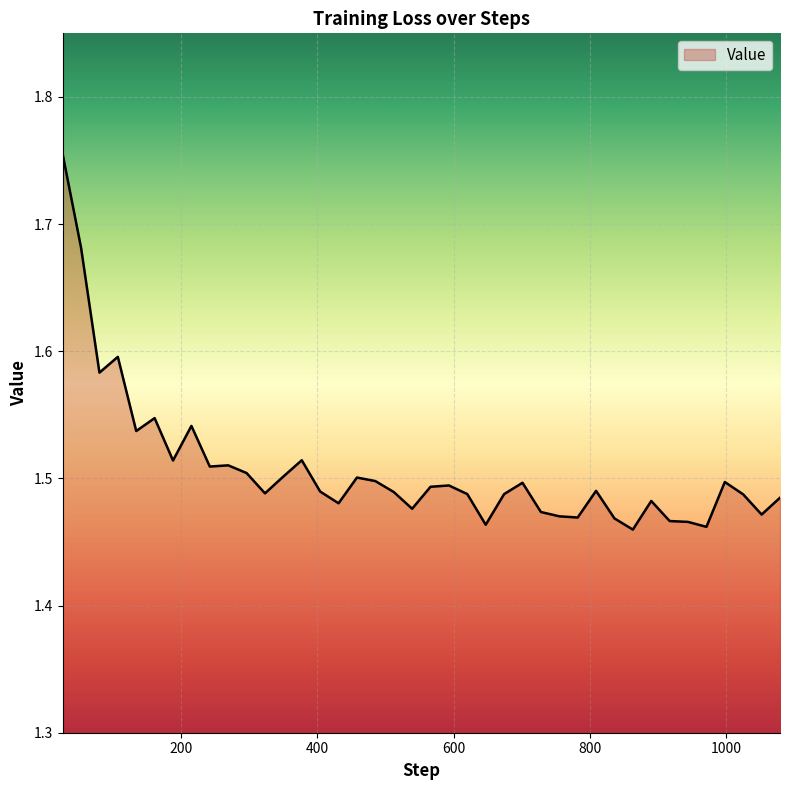

What is the difference between the maximum and minimum values?

0.3